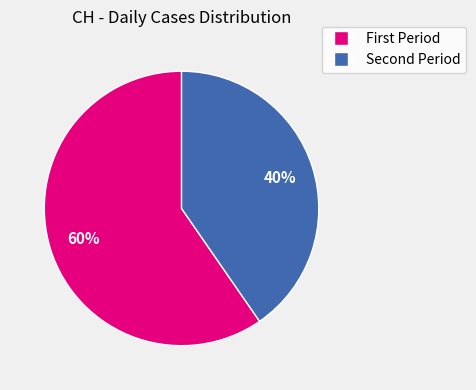

Is there a majority slice in this chart?

Yes